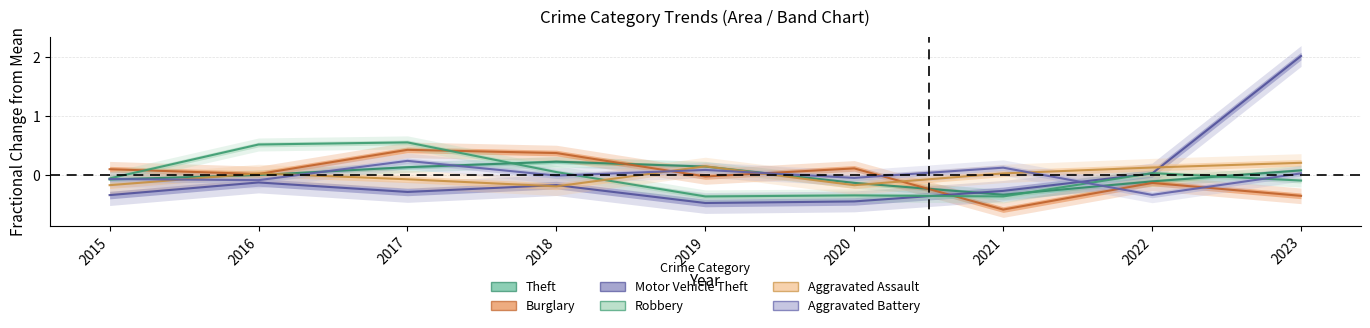

List the series in order of their peak value, highest first.

Motor Vehicle Theft, Robbery, Burglary, Aggravated Battery, Theft, Aggravated Assault